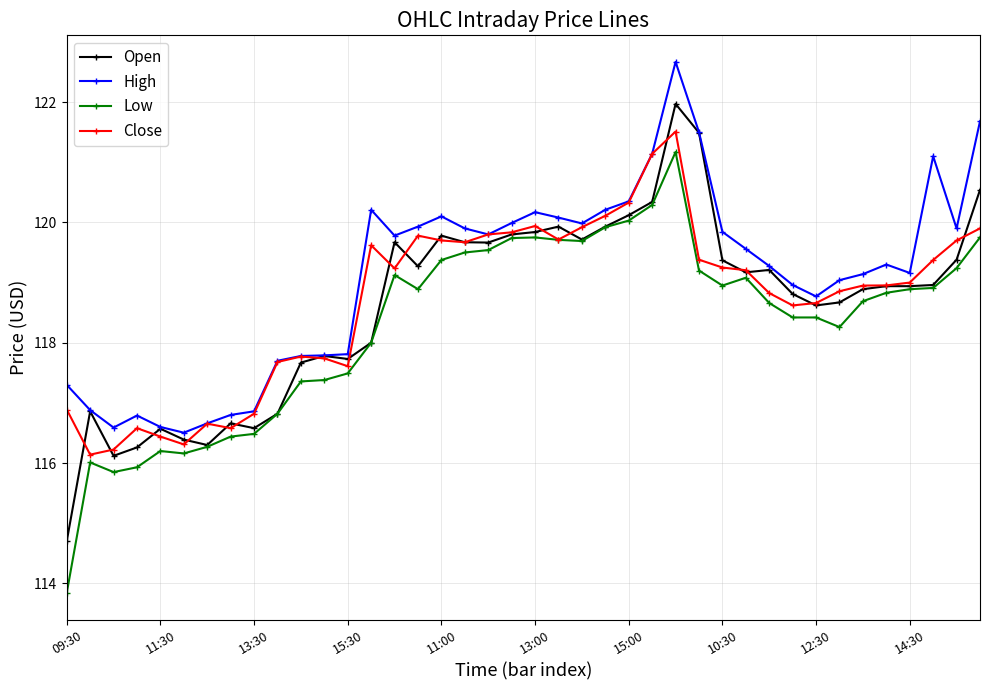

How many lines are shown in the chart?

4